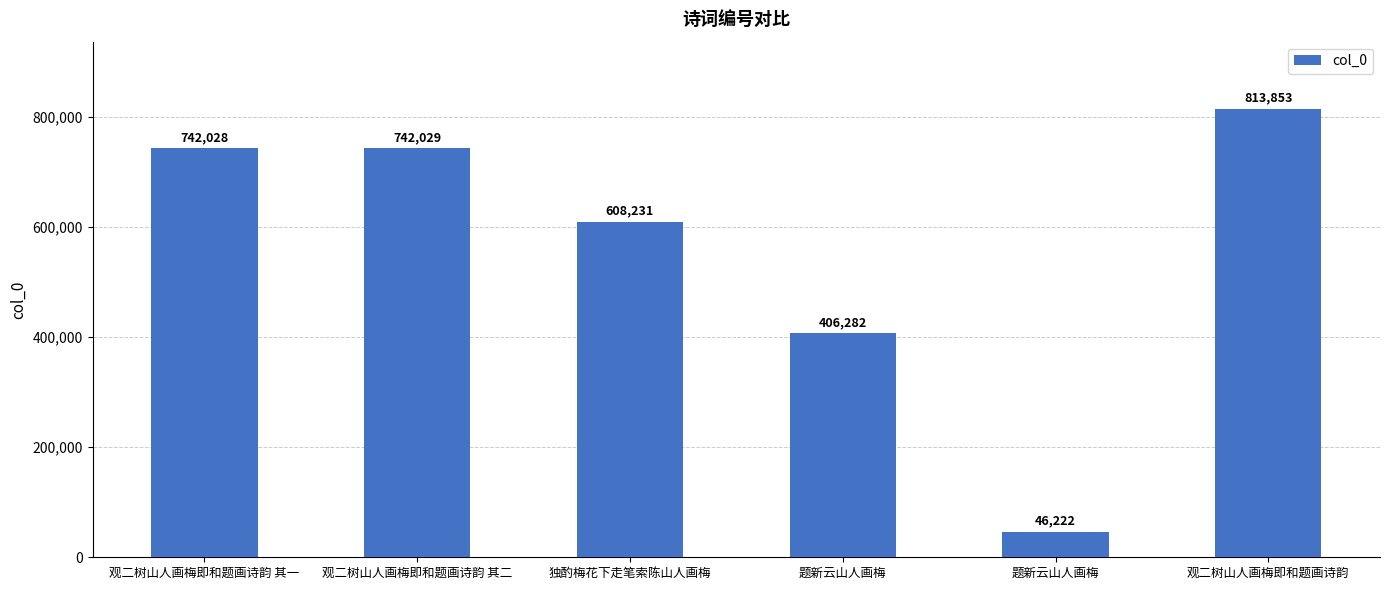

How many data points does each series have?

6